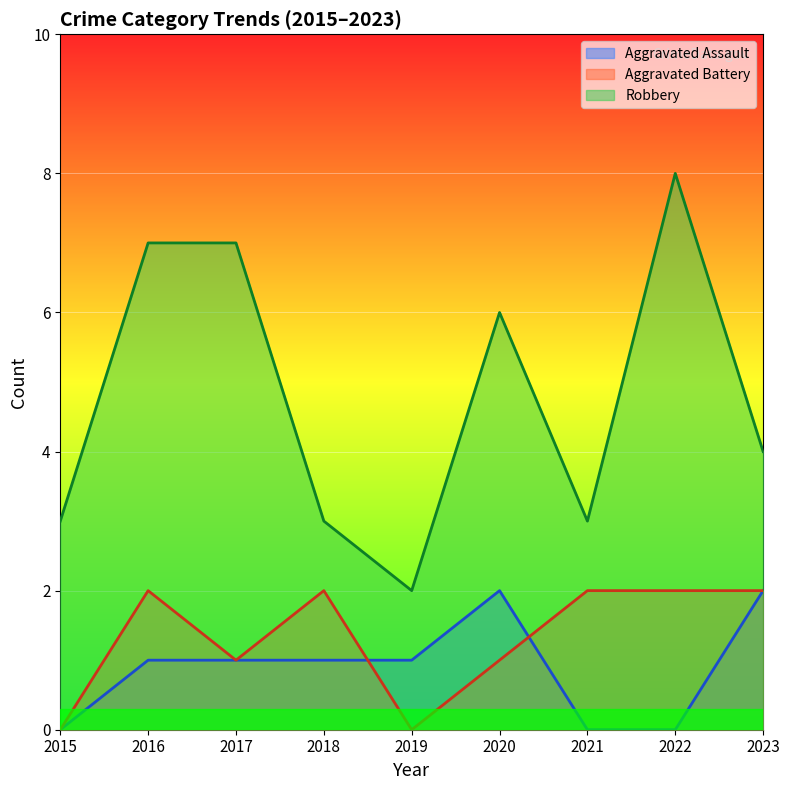

List the series in order of their peak value, highest first.

Robbery, Aggravated Assault, Aggravated Battery